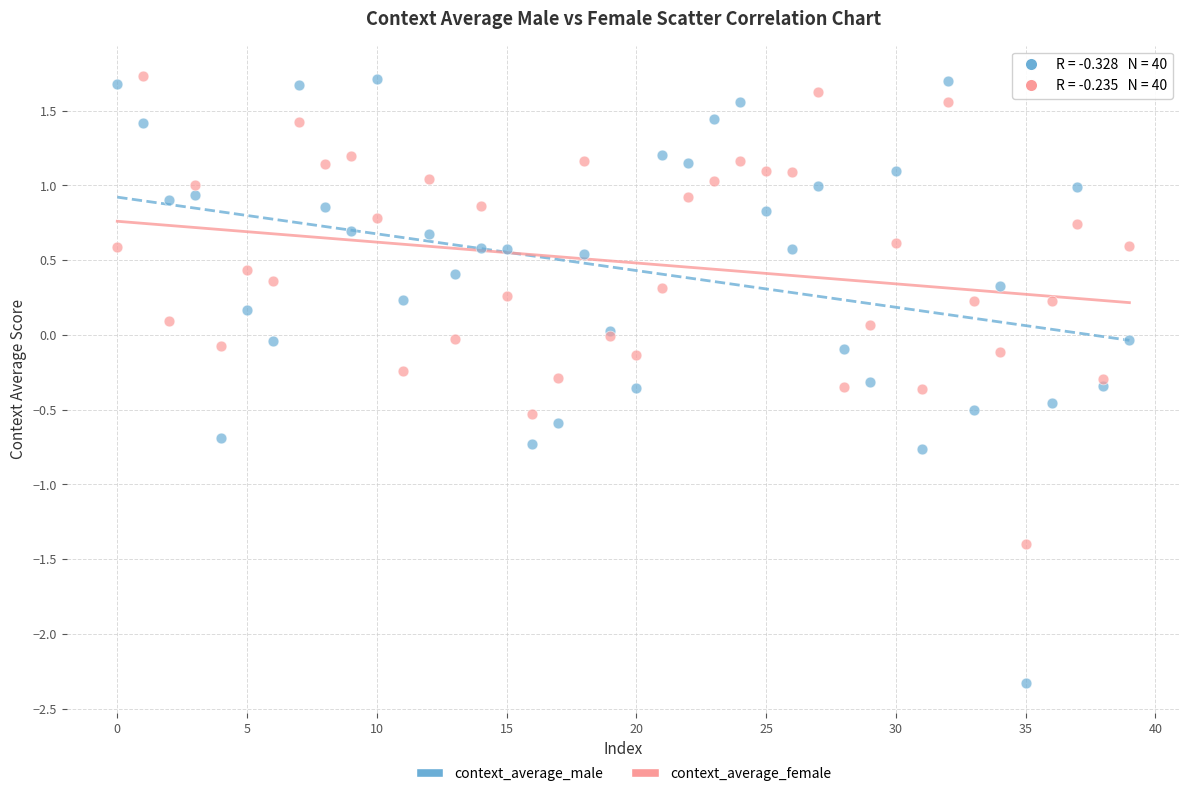

Which series contains the lowest Y value?

context_average_male